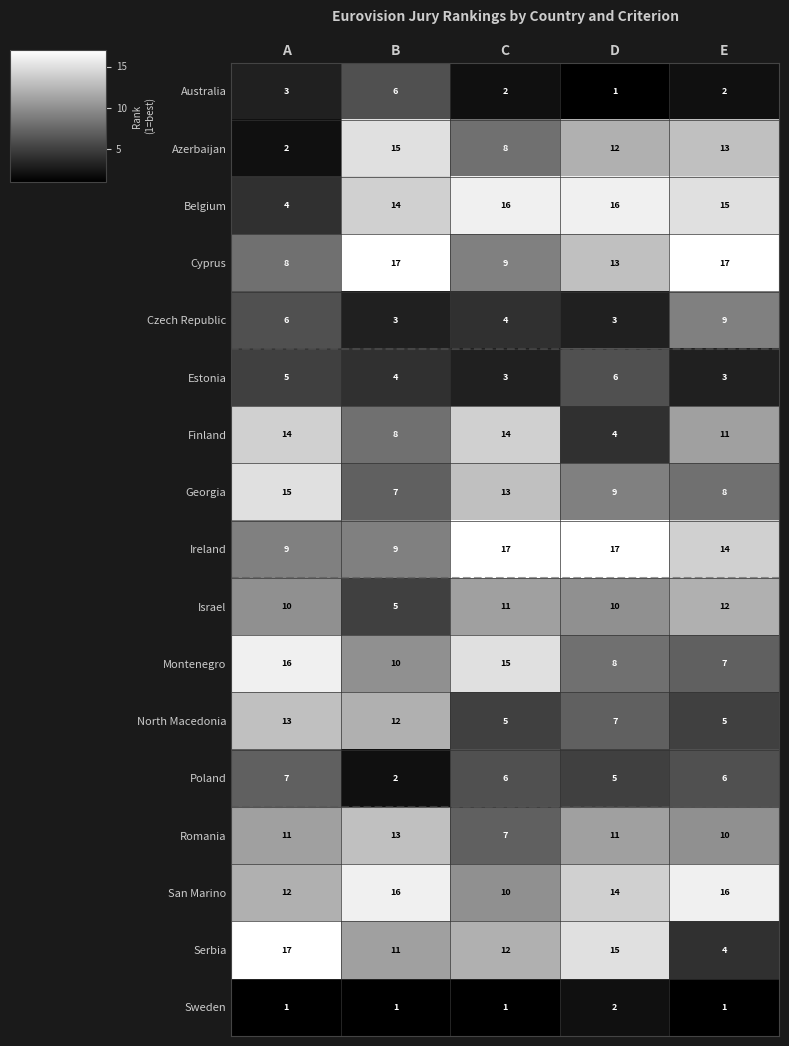

True or false: Australia has a value of 3 at C.

False